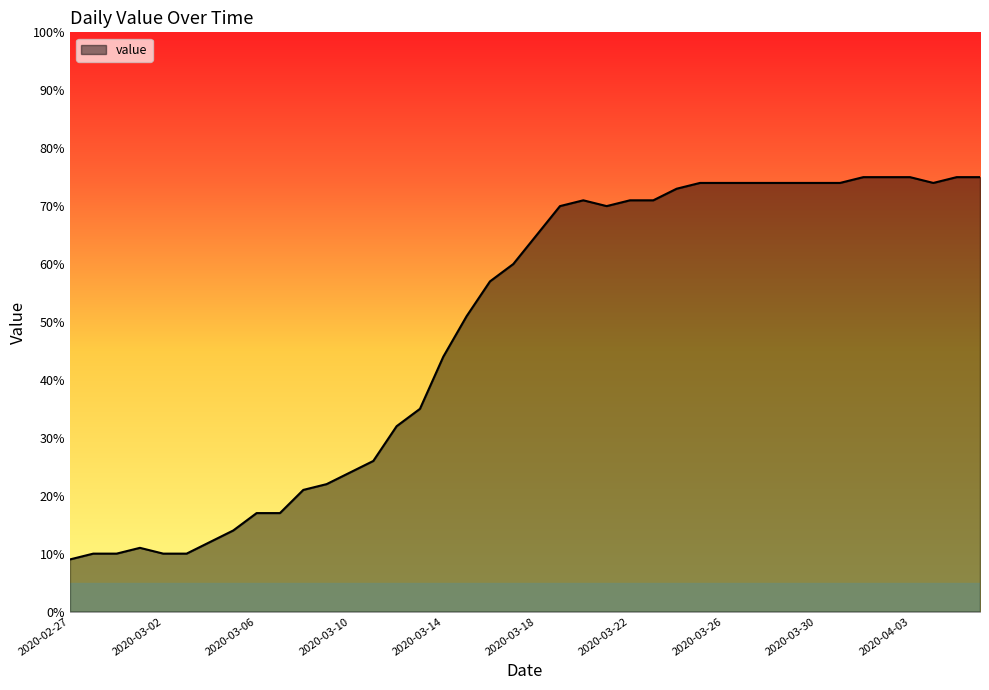

What is the minimum value shown in the chart?

9